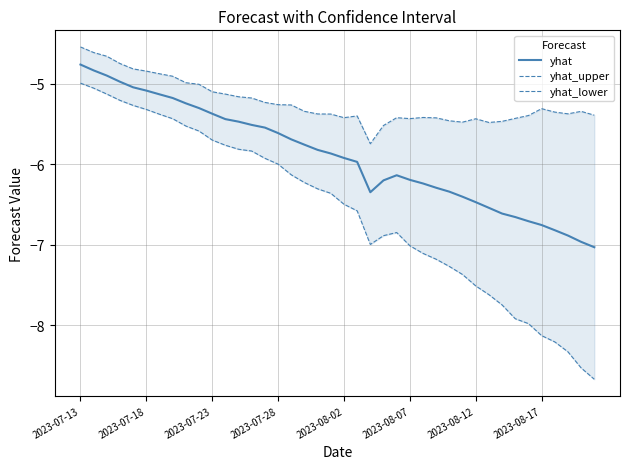

Rank the series by their average value, from highest to lowest.

yhat_upper, yhat, yhat_lower